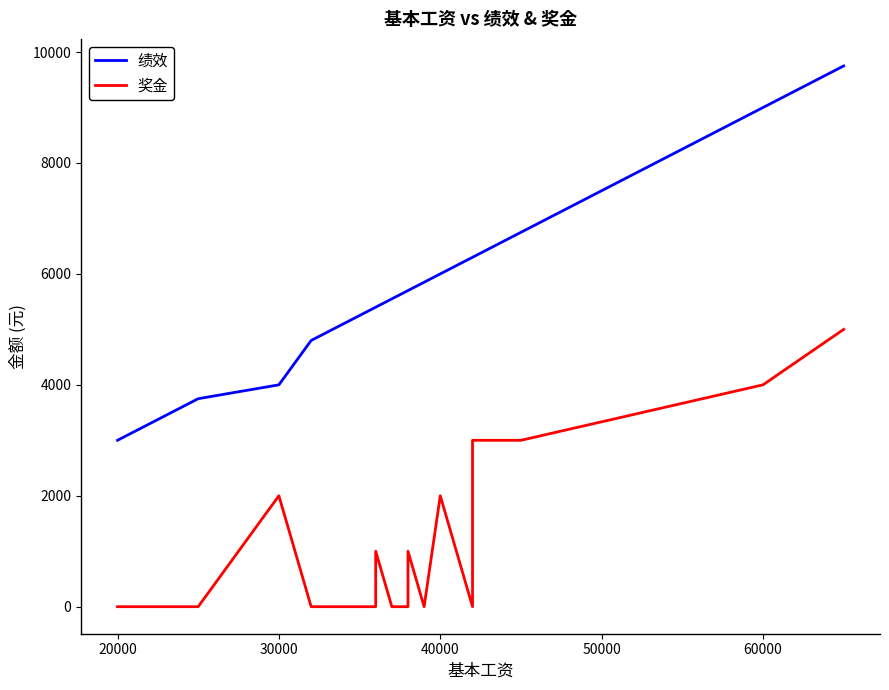

What is the value of the 绩效 point at the 7th from the left?

5250